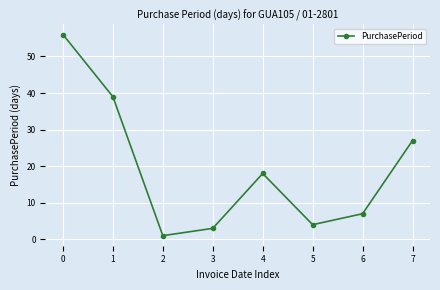

Where is the data nearest to the value 28?

7